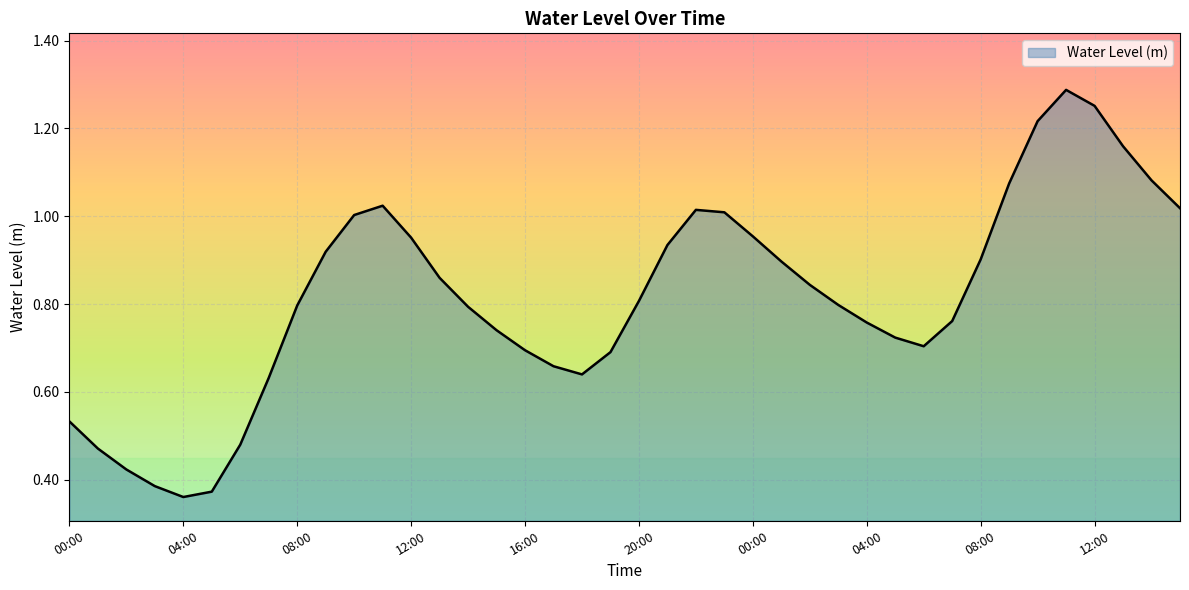

Count the number of categories in the chart.

40